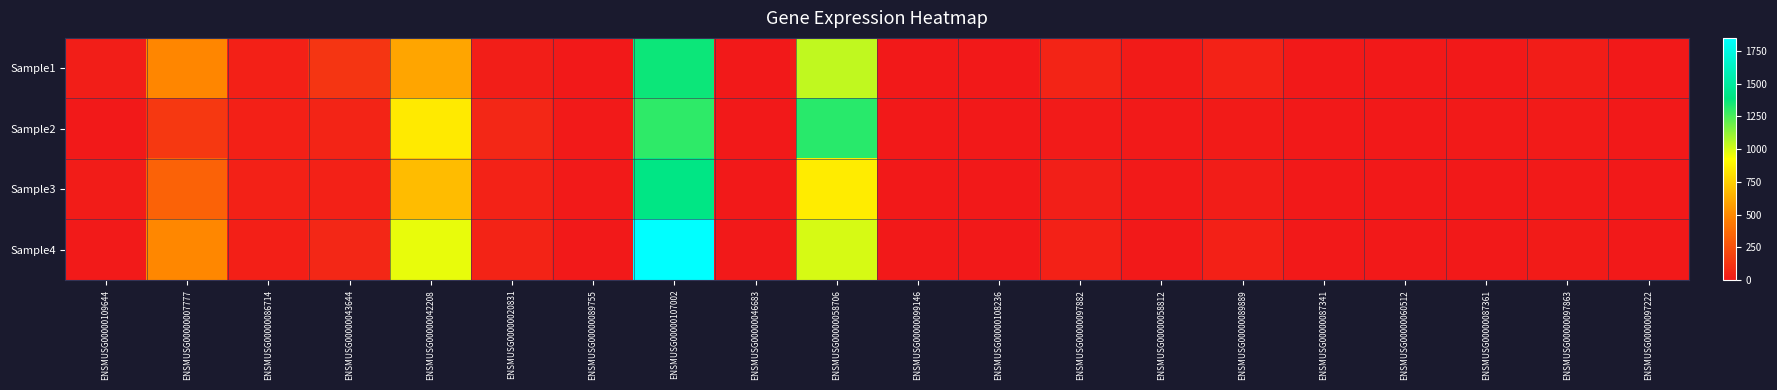

Which series has the widest spread of values?

Sample4